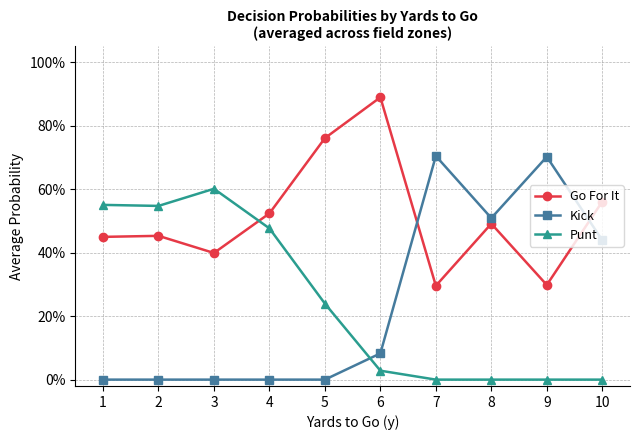

Does the chart have visible grid lines?

Yes